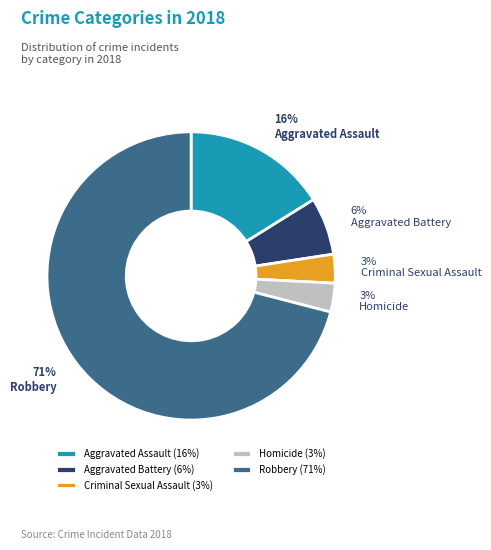

What is the majority slice?

Robbery